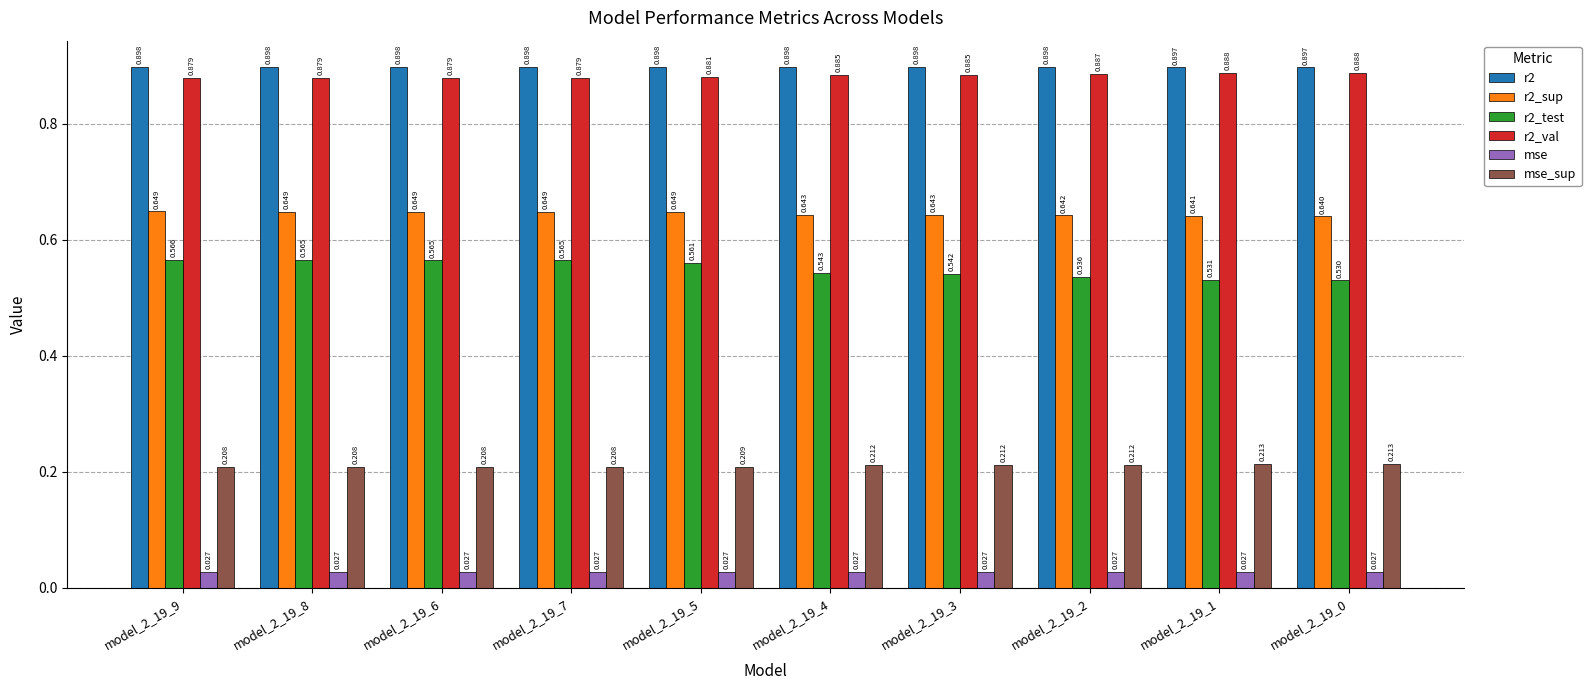

Is the value of r2 at model_2_19_8 greater than the value of mse at model_2_19_9?

Yes